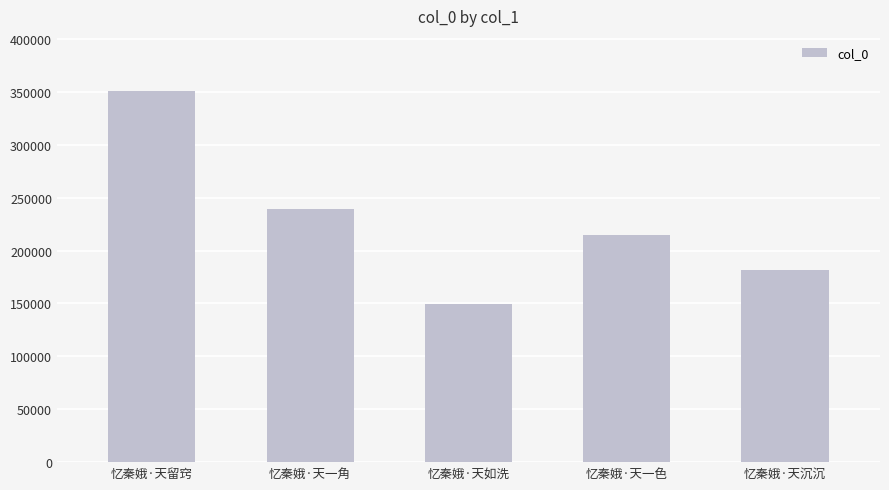

List the labels in order of value, smallest first.

忆秦娥·天如洗, 忆秦娥·天沉沉, 忆秦娥·天一色, 忆秦娥·天一角, 忆秦娥·天留窍